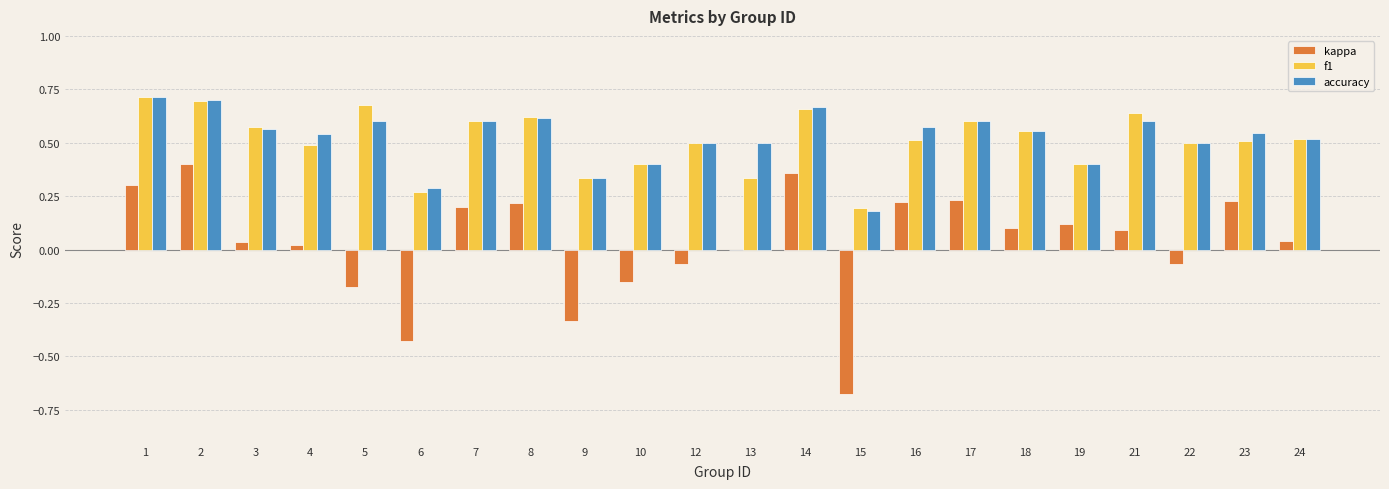

Is the value of f1 at 5 greater than the value of kappa at 19?

Yes